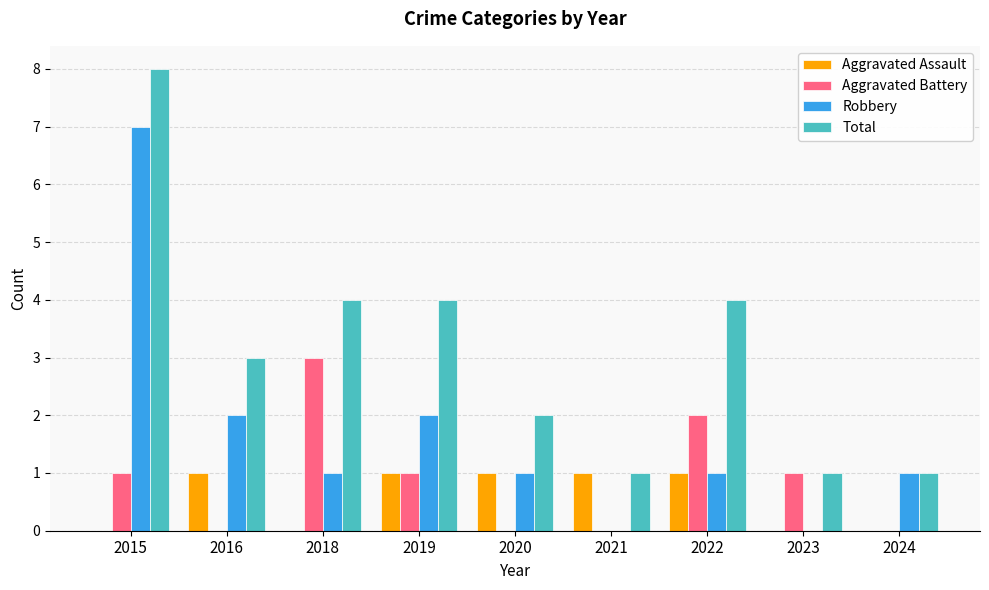

What is the sum of all Aggravated Assault values?

5